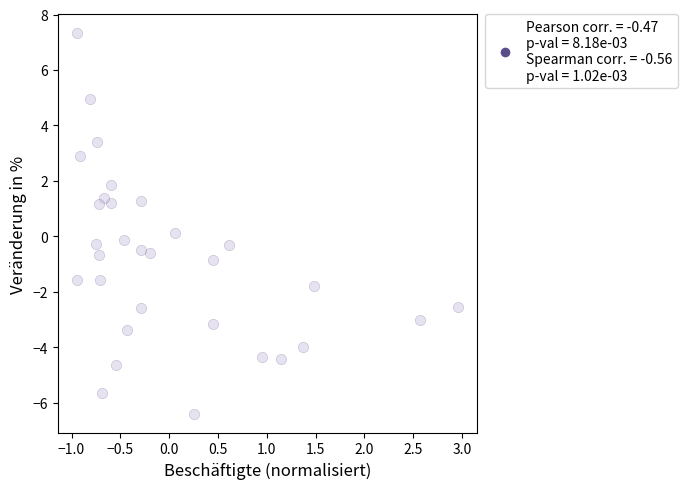

What is the range of Y values (max minus min)?

13.7